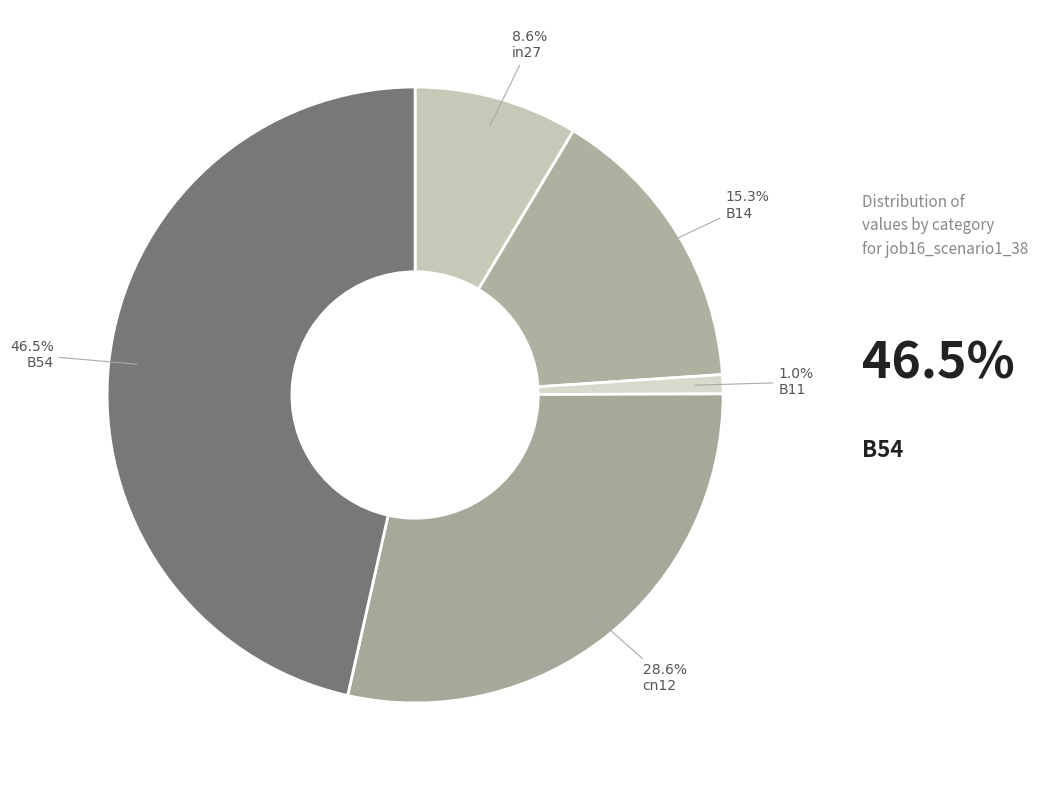

Count the number of slices in the pie.

5